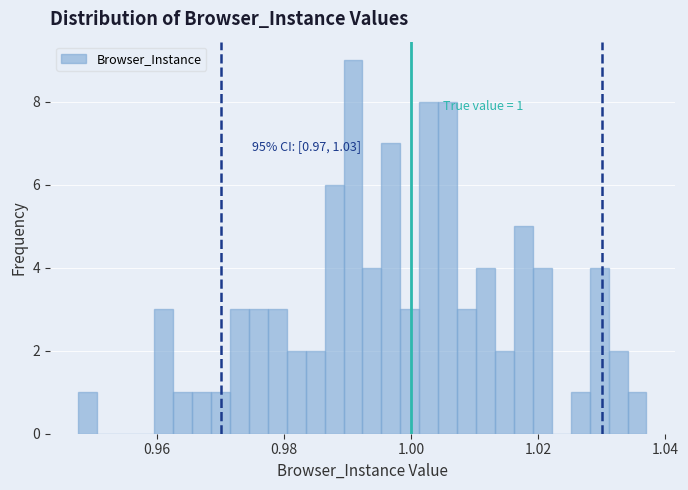

Read against the x-axis, roughly where is the centre of the tallest bar?

0.990